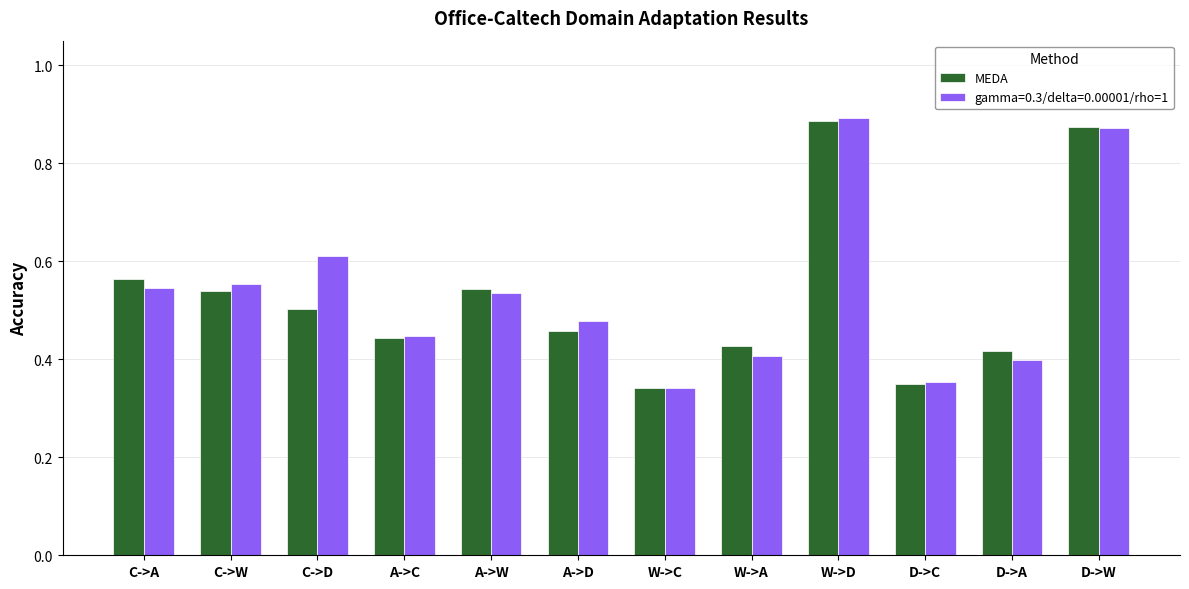

What is the sum of all MEDA values?

6.3